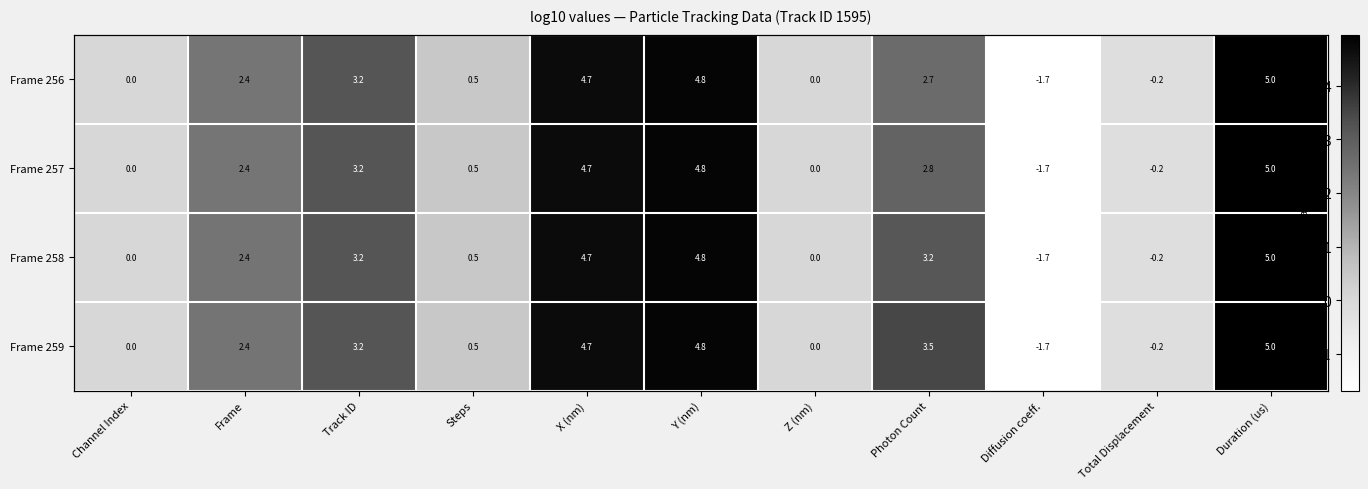

How many values in the Frame 259 series are below 2?

5